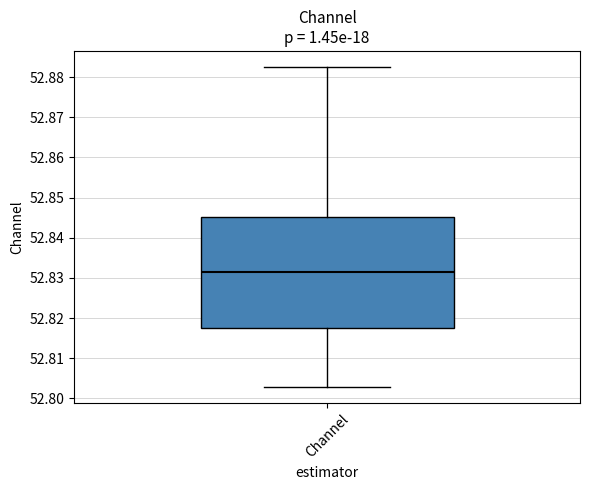

Read this box plot against the y-axis: the position of the median line, the range covered by the box, and the ends of both whiskers. The values are not printed on the chart, so give them approximately, as read against the axis.

median 52.831, box 52.817 to 52.845, whiskers 52.803 to 52.883